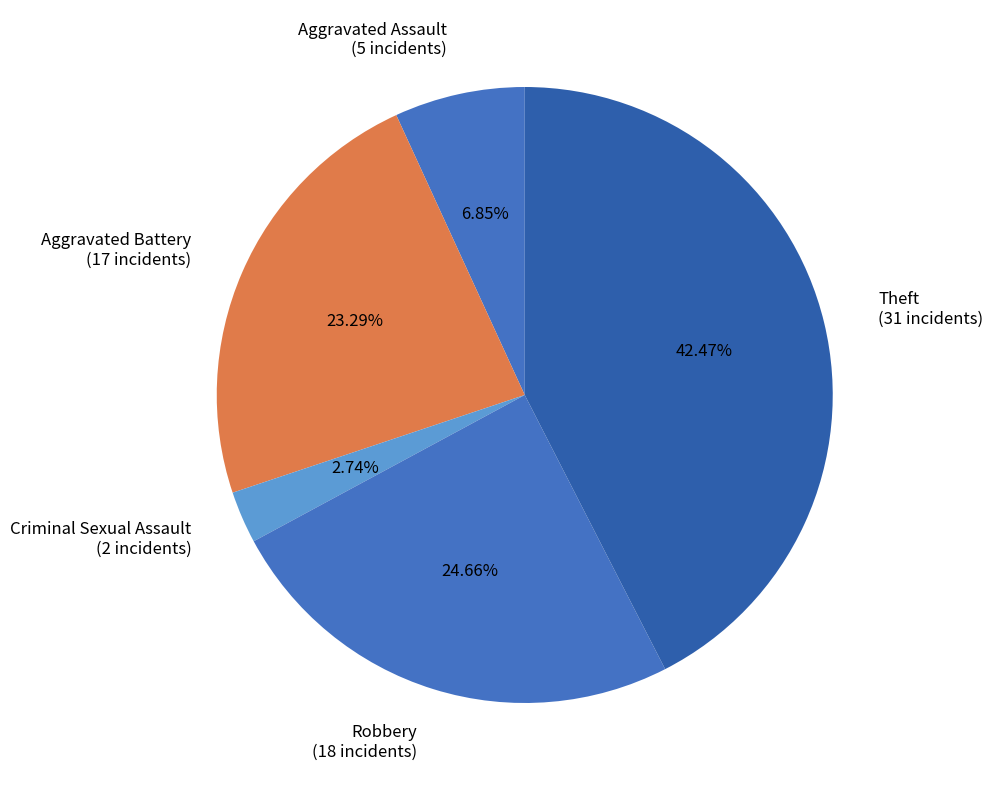

Count the number of slices in the pie.

5